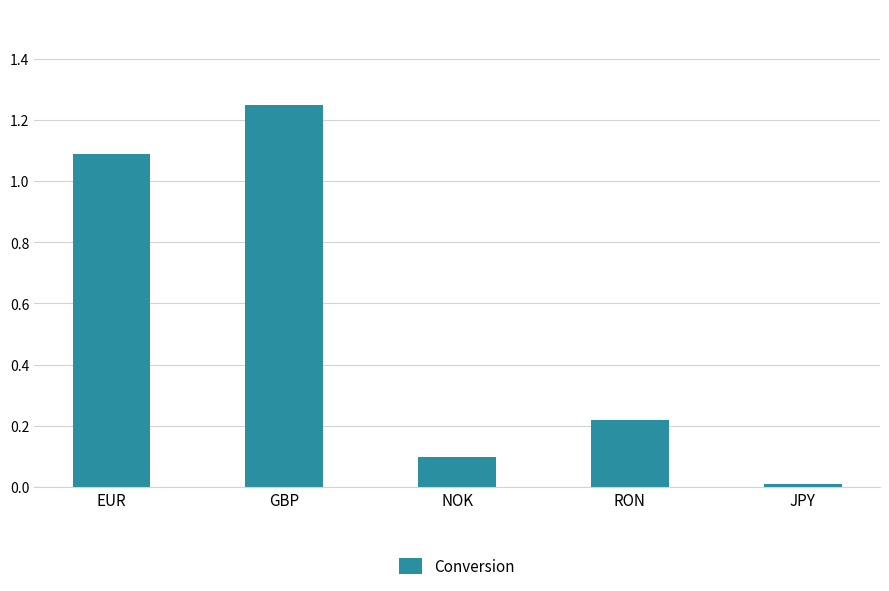

At which category does the chart reach its minimum across all series?

JPY